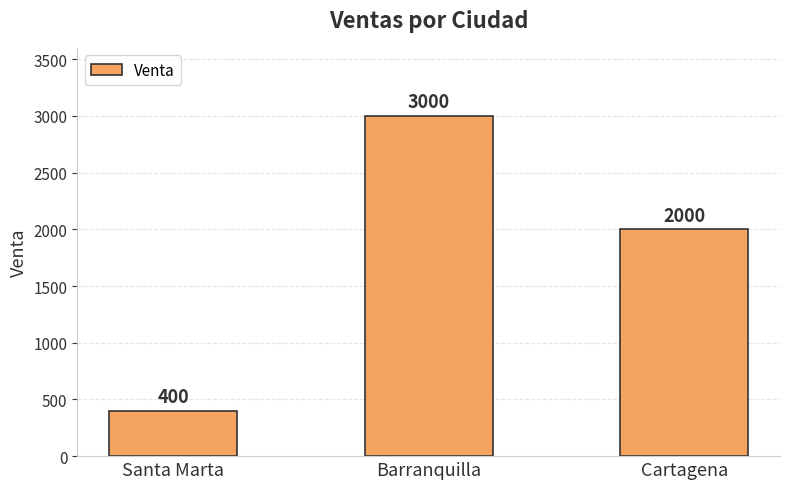

Is it true that the value at Barranquilla is 1582?

False